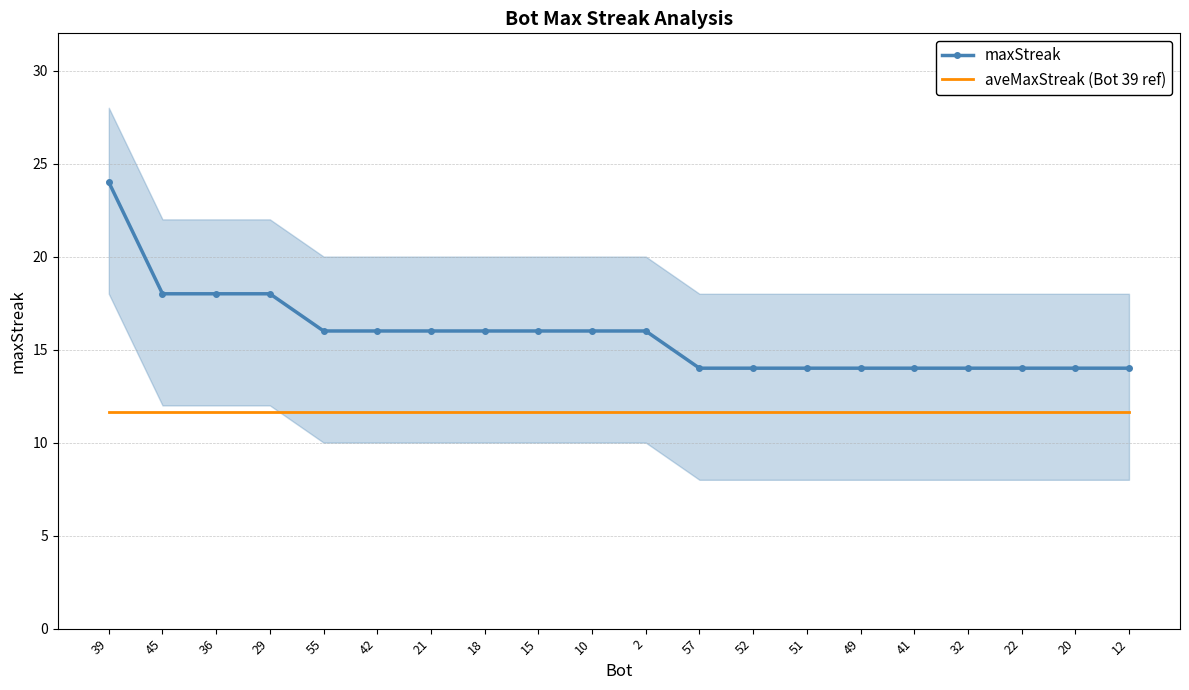

True or false: aveMaxStreak (Bot 39 ref) has a value of 7.2 at 29.

False